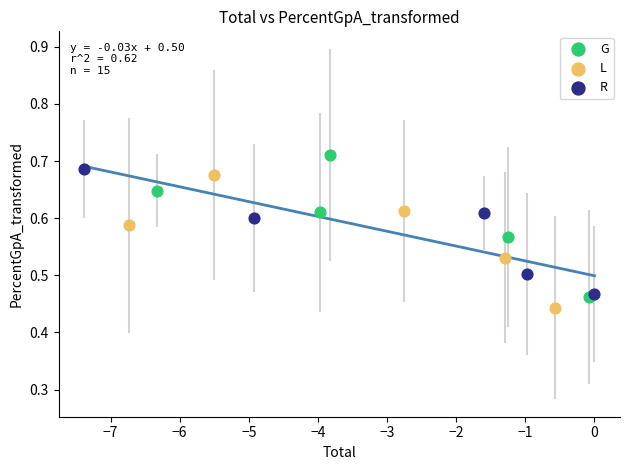

Which series has the largest Y range (max minus min)?

G